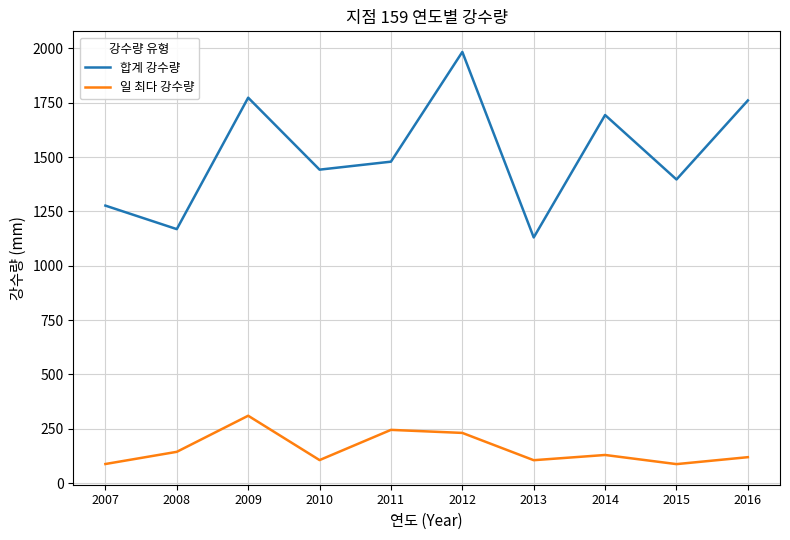

Rank the series by their average value, from lowest to highest.

일 최다 강수량, 합계 강수량